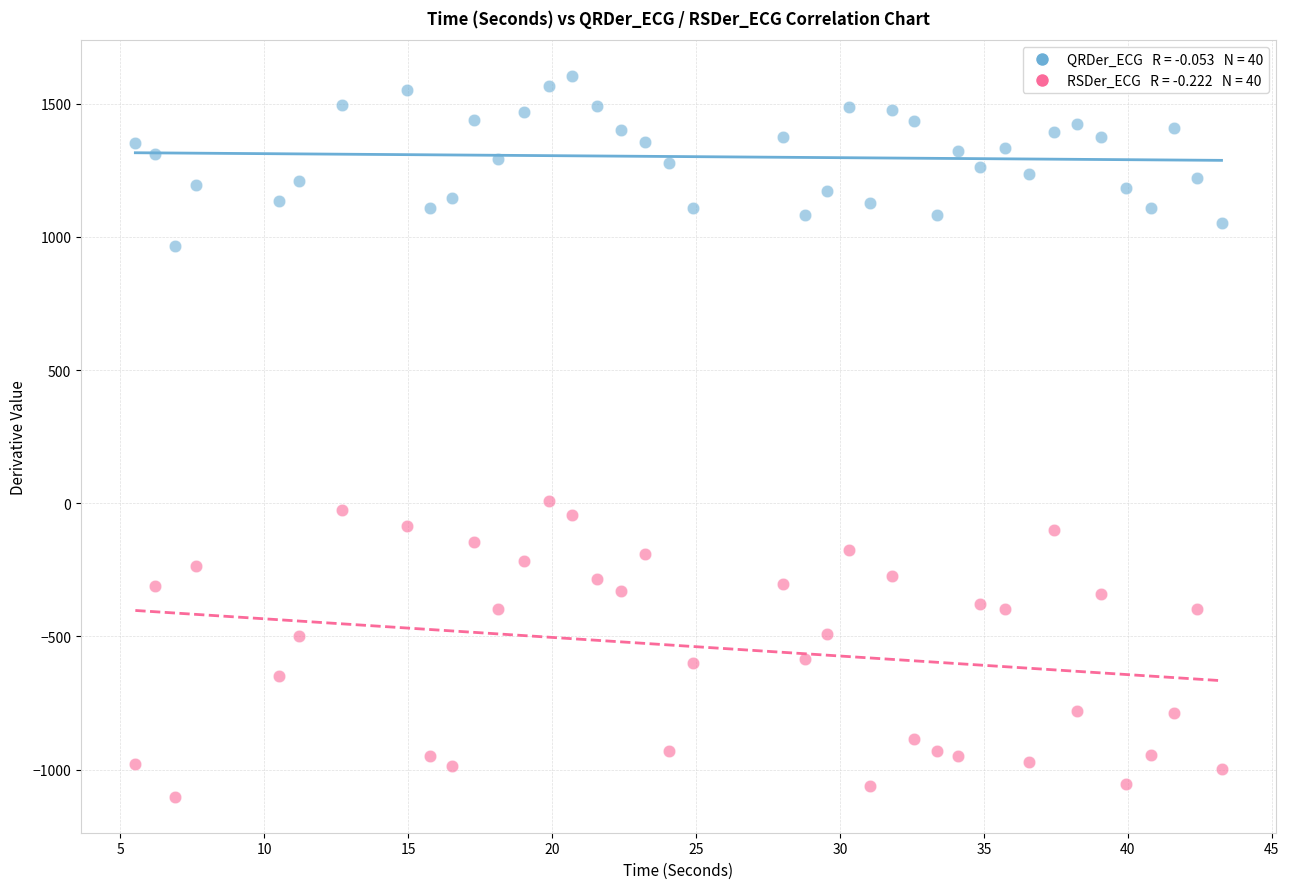

Across all data points, what is the range of Y values (max minus min)?

2705.6